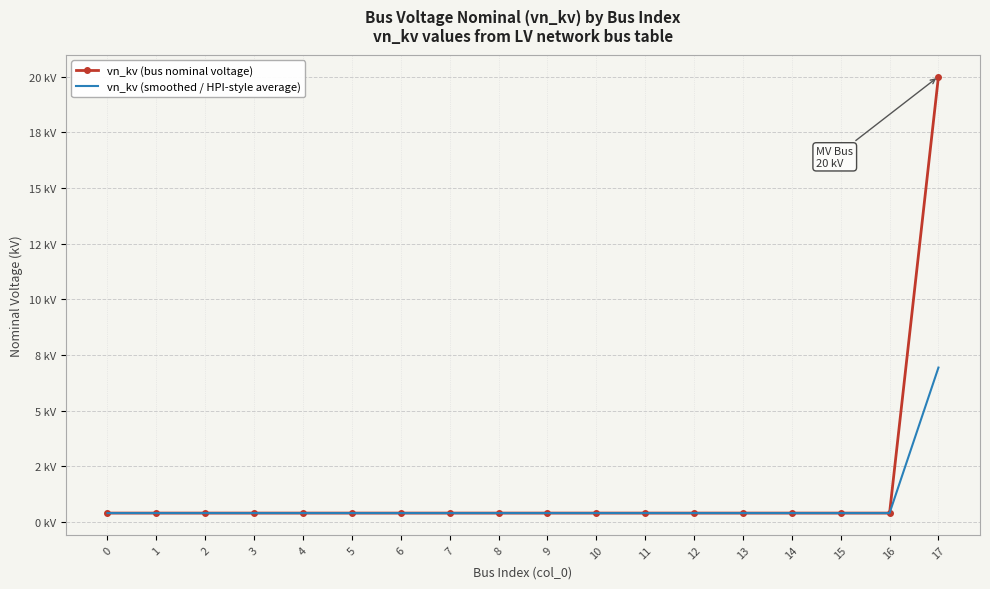

Which series changed the most between 2 and 7?

vn_kv (bus nominal voltage)